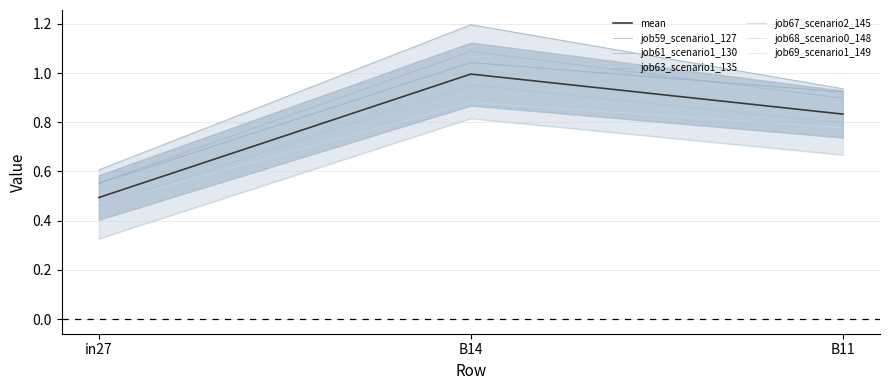

What is the label of the 1st point from the right?

B11